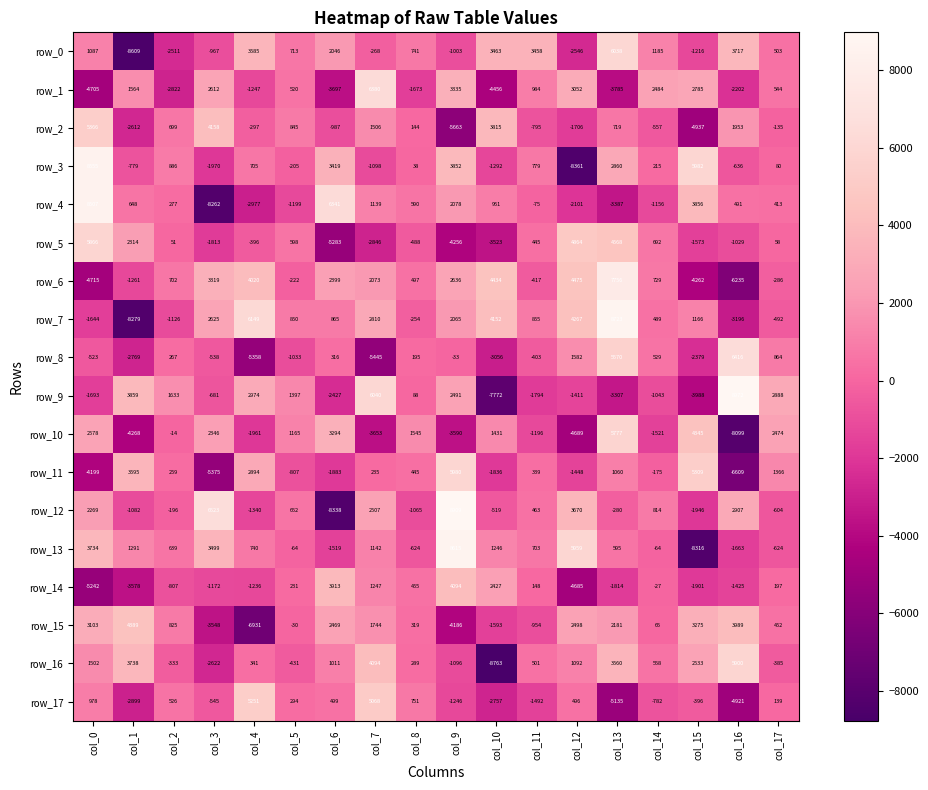

How many values in row_12 are below zero?

9